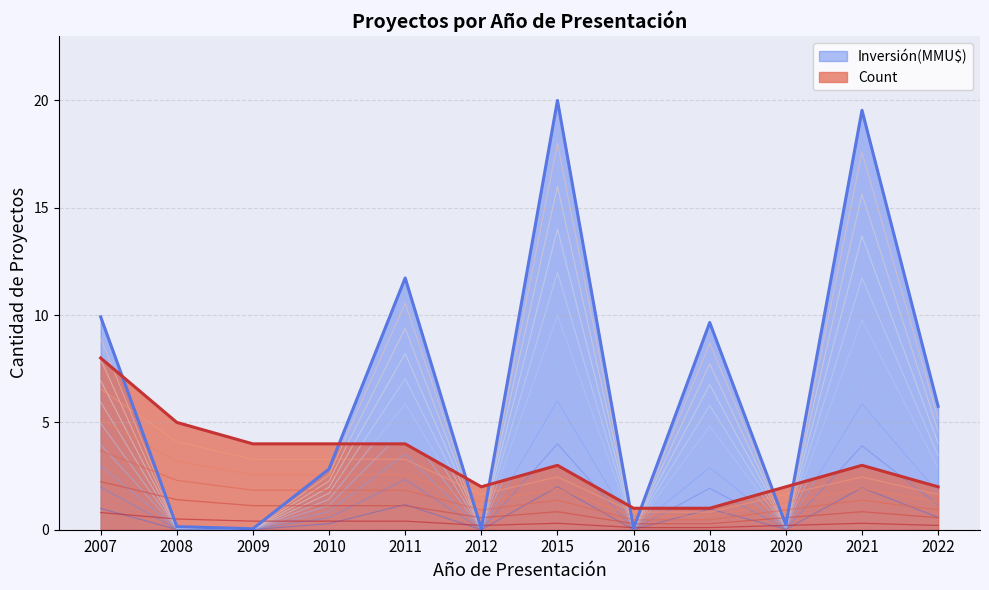

Which series has the largest total across all categories?

Inversión(MMU$)